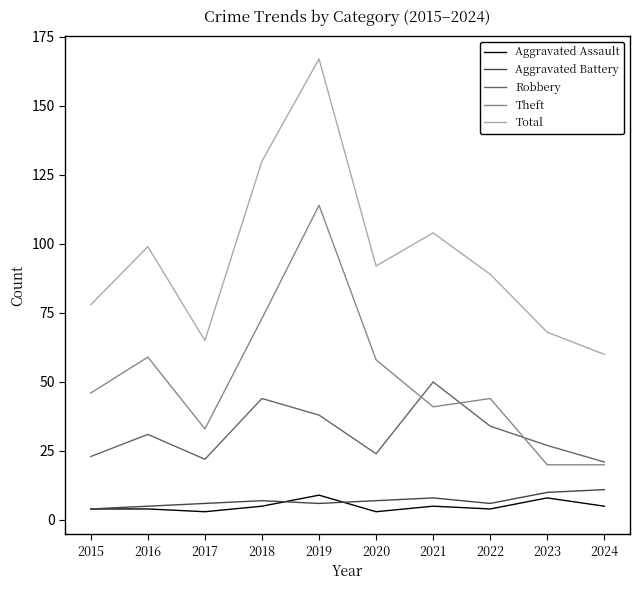

Count the number of categories in the chart.

10